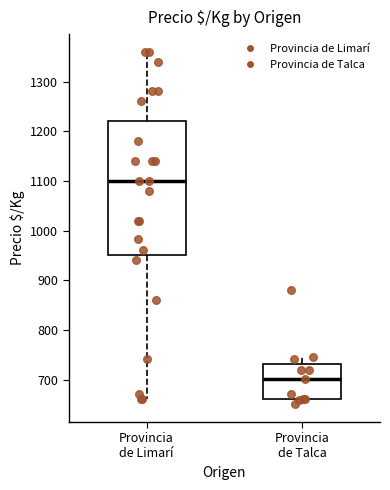

Reading left to right, transcribe this box plot: for each box, give where its median line is, the range the box spans, and where its two whiskers end, as read against the y-axis. The values are not printed on the chart, so give them approximately, as read against the axis.

Provincia de Limarí: median 1100, box 950 to 1220, whiskers 660 to 1360
Provincia de Talca: median 700, box 660 to 730, whiskers 650 to 750